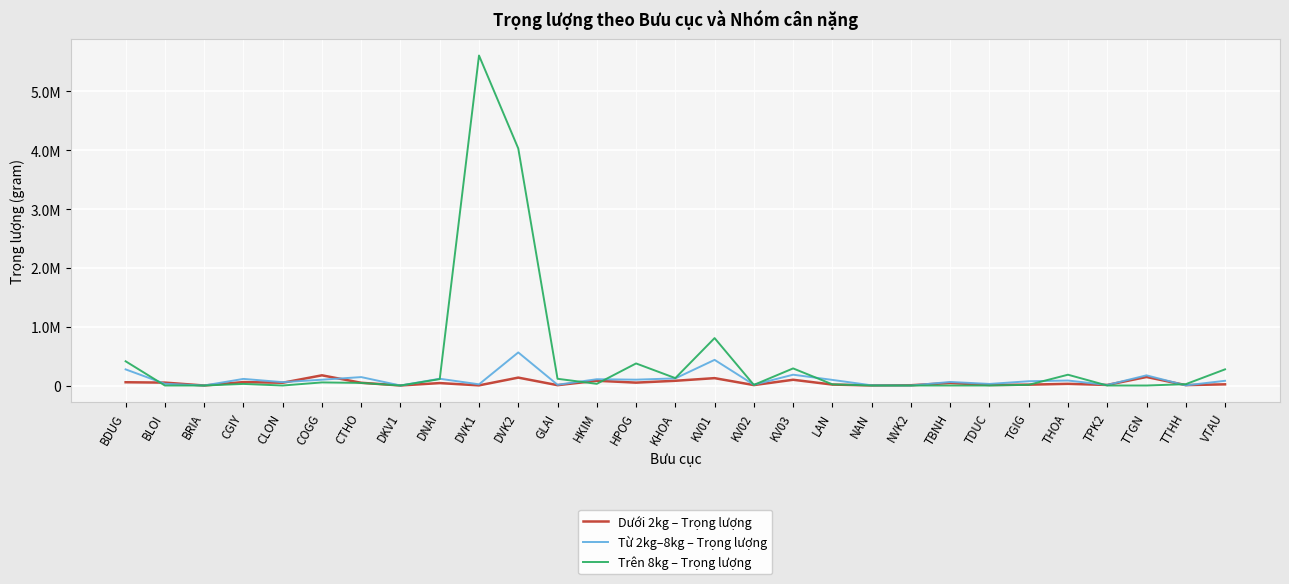

Which series has the largest total across all categories?

Trên 8kg – Trọng lượng